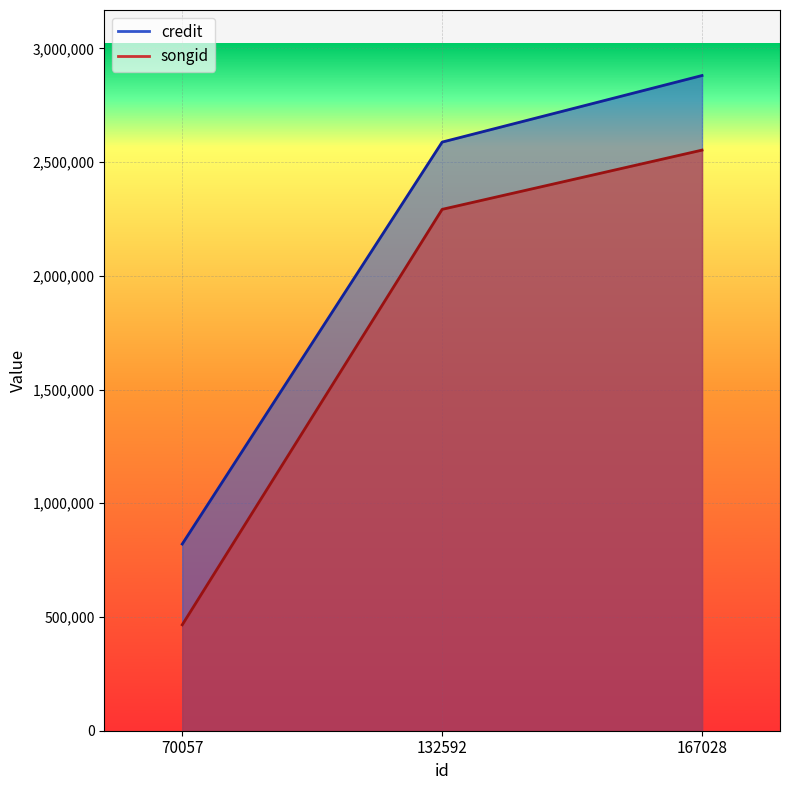

At which category is the sum across all series the highest?

167028